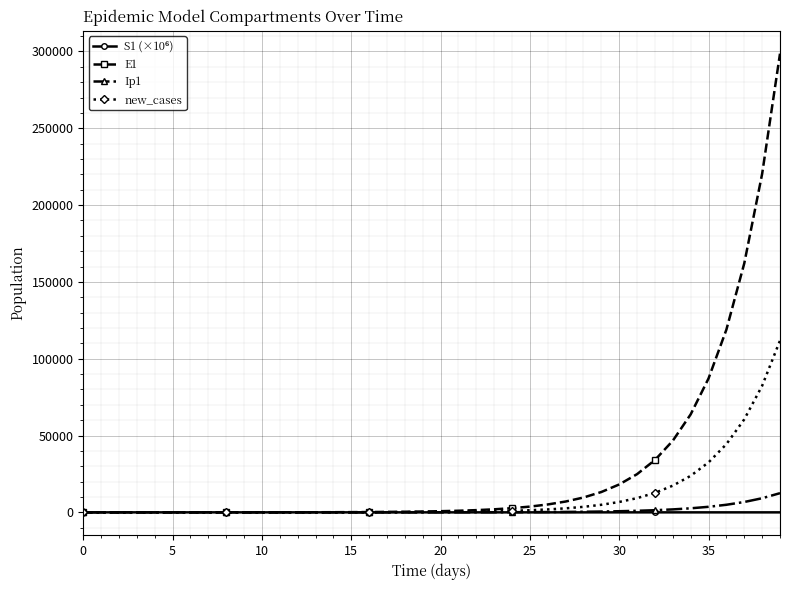

What is the value of the E1 point at the 35th from the left?

63791.4